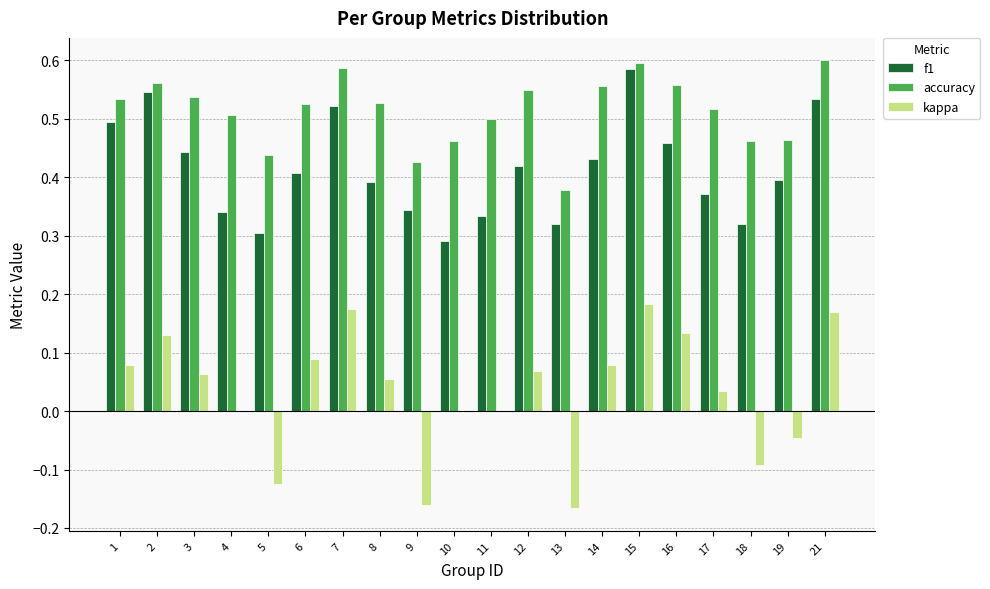

How many series are shown in this chart?

3